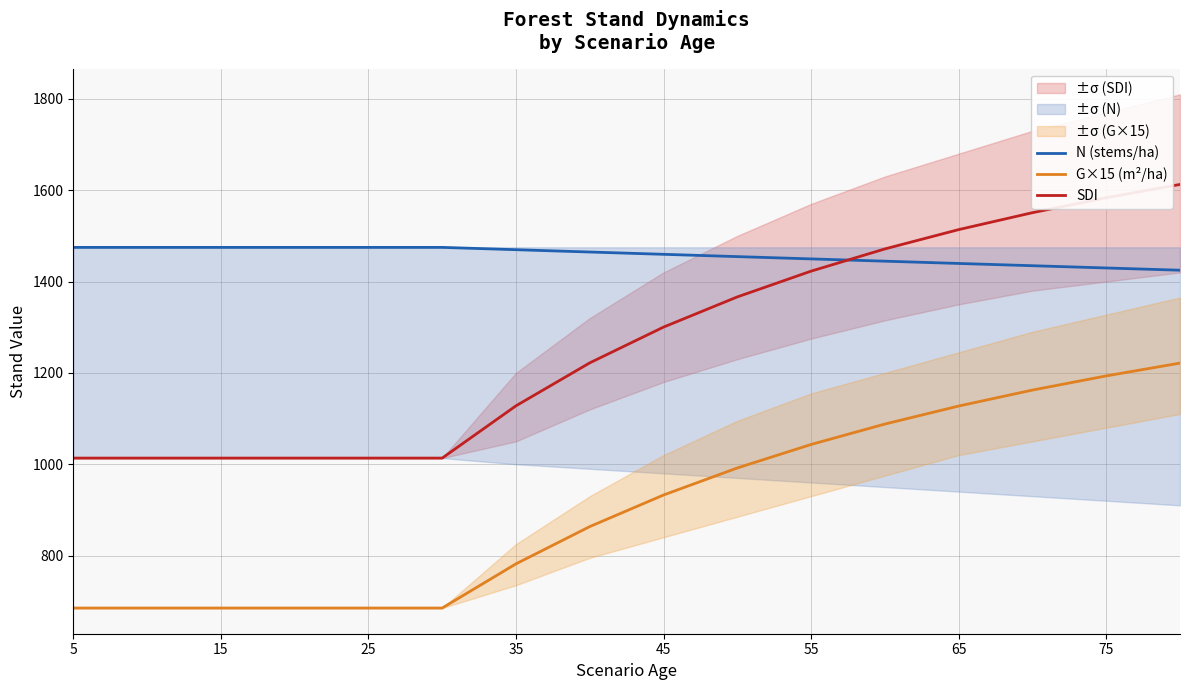

True or false: SDI has more than 2 points higher than both neighbors.

False